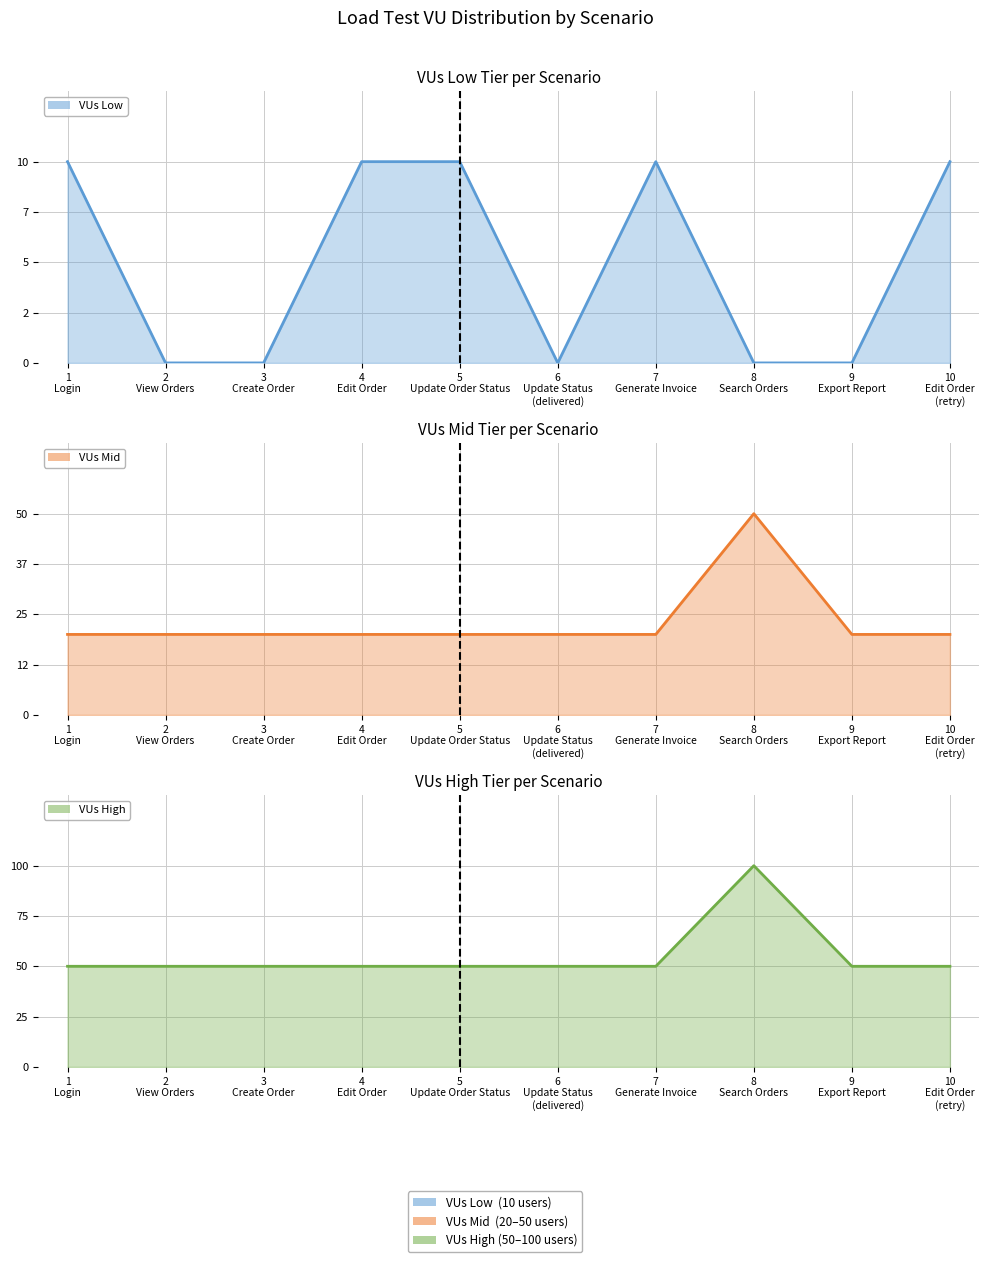

What is the total value across all series at 2
View Orders?

70